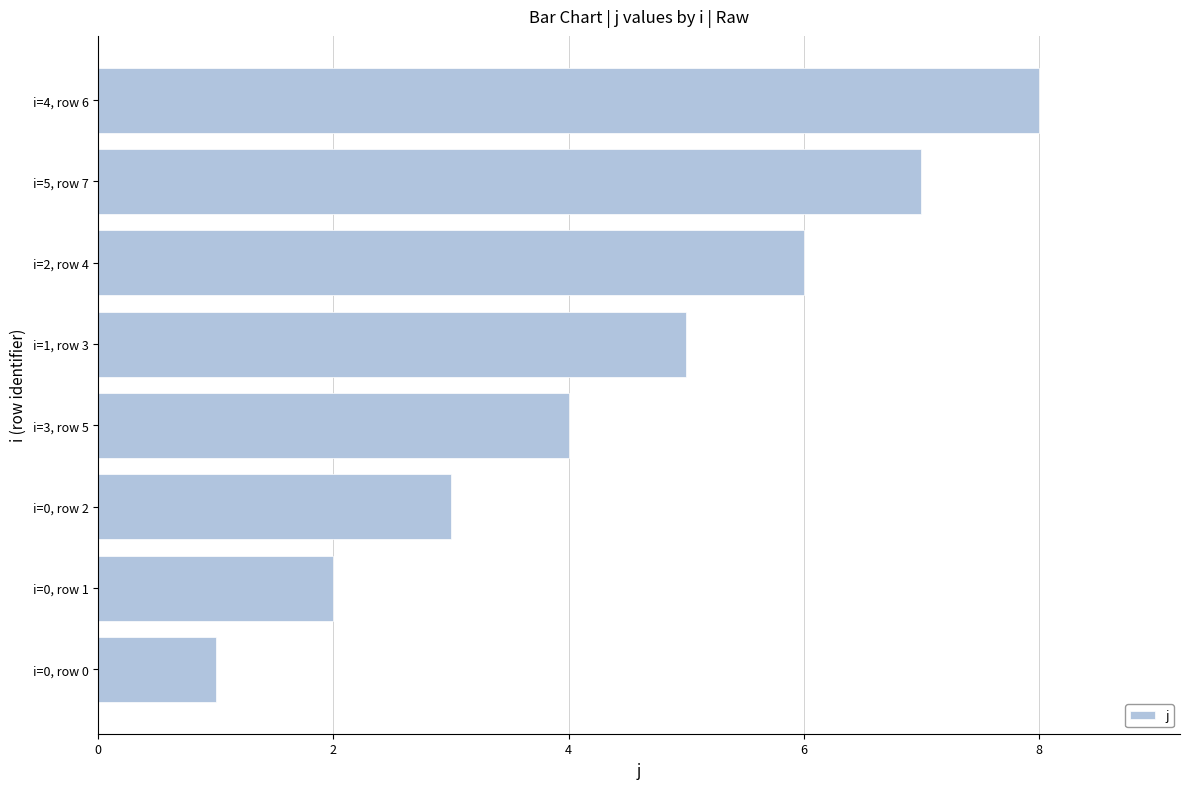

Rank the categories by value from lowest to highest.

i=0, row 0, i=0, row 1, i=0, row 2, i=3, row 5, i=1, row 3, i=2, row 4, i=5, row 7, i=4, row 6